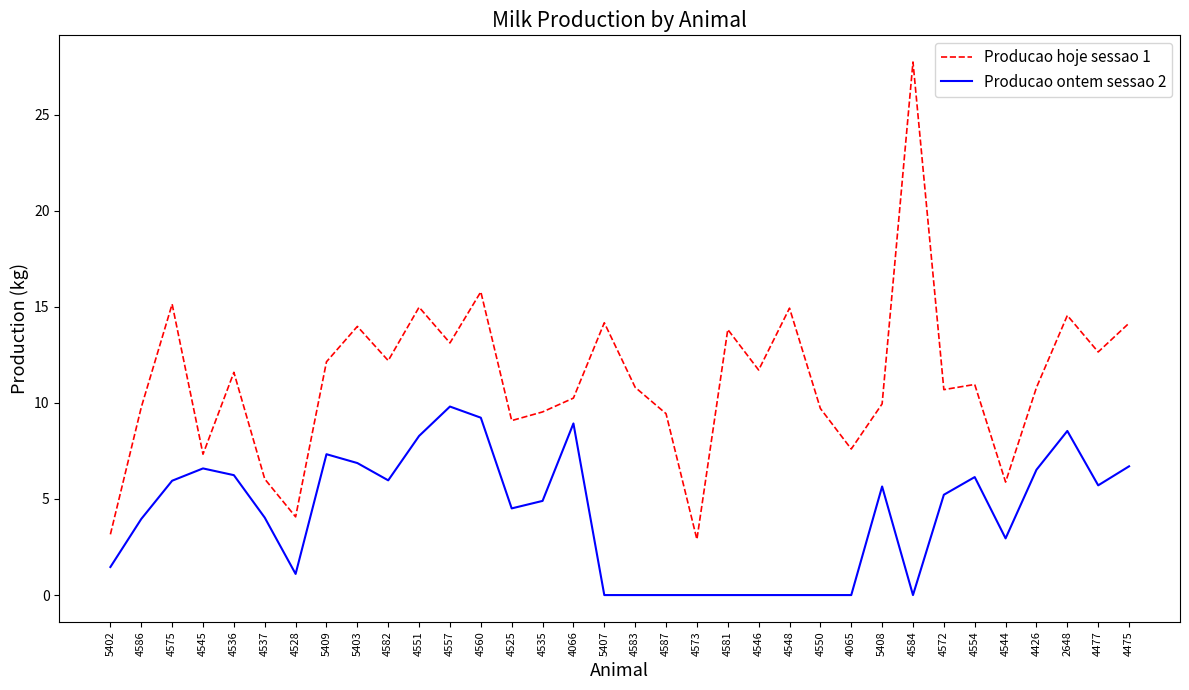

What is the difference between the maximum and minimum values in the Producao ontem sessao 2 series?

9.8